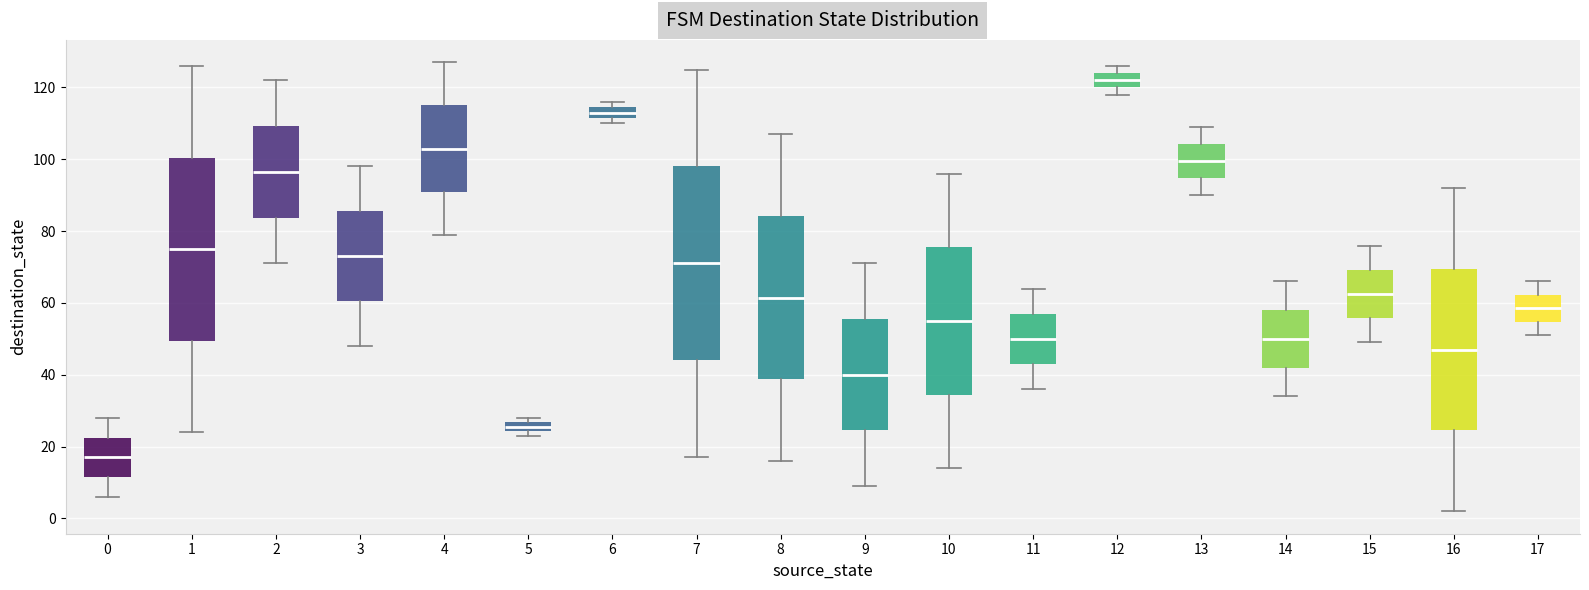

Which box has the lowest median line?

0